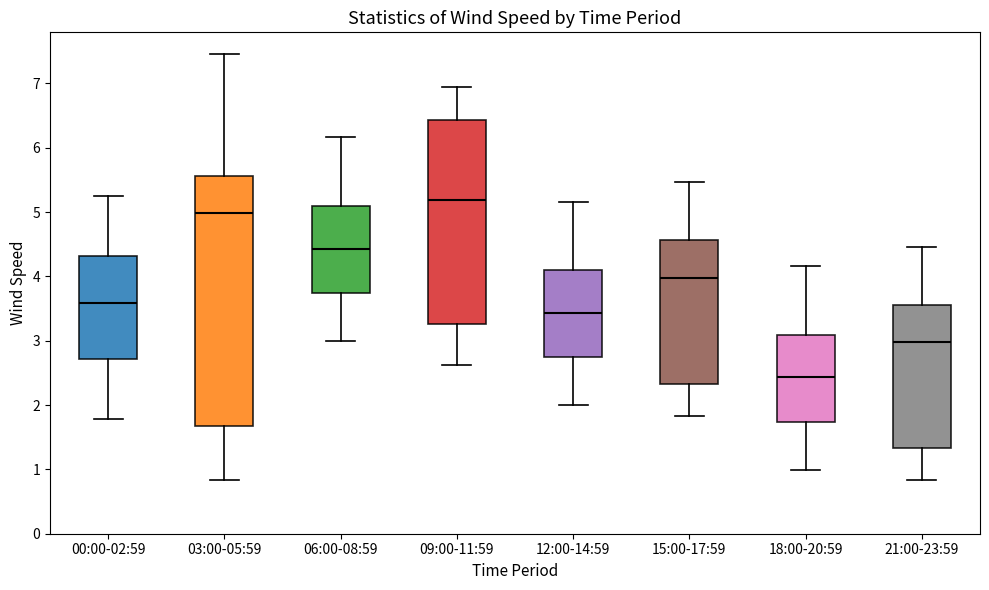

Reading left to right, read every box against the y-axis: the position of its median line, the range the box covers, and the ends of its whiskers. The values are not printed on the chart, so give them approximately, as read against the axis.

00:00-02:59: median 3.6, box 2.7 to 4.3, whiskers 1.8 to 5.3
03:00-05:59: median 5.0, box 1.7 to 5.6, whiskers 0.8 to 7.5
06:00-08:59: median 4.4, box 3.7 to 5.1, whiskers 3.0 to 6.2
09:00-11:59: median 5.2, box 3.3 to 6.4, whiskers 2.6 to 6.9
12:00-14:59: median 3.4, box 2.7 to 4.1, whiskers 2.0 to 5.2
15:00-17:59: median 4.0, box 2.3 to 4.6, whiskers 1.8 to 5.5
18:00-20:59: median 2.4, box 1.7 to 3.1, whiskers 1.0 to 4.2
21:00-23:59: median 3.0, box 1.3 to 3.6, whiskers 0.8 to 4.5